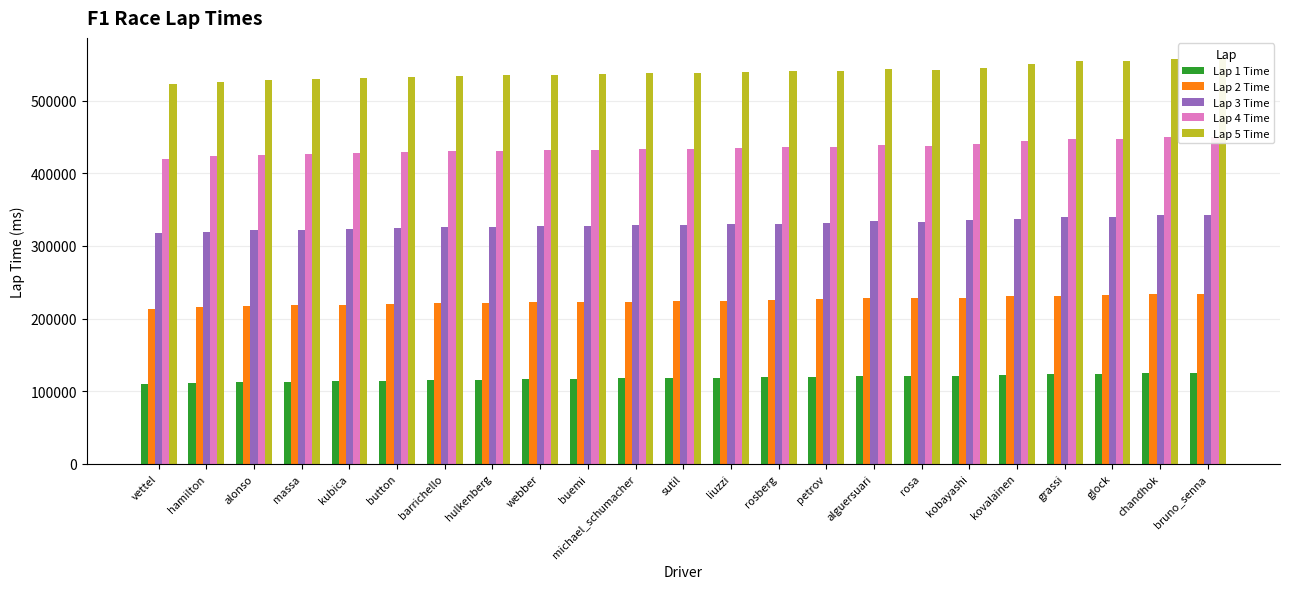

Reading left to right, transcribe all the data shown in this chart.

Lap 1 Time: 109992	111661	112550	113196	113848	114539	114930	115641	116306	116998	117746	118481	118757	119731	120108	120584	120877	121266	122650	123271	124160	124464	124670
Lap 2 Time: 213760	216154	217751	218408	219048	220211	220832	221806	222182	222433	222991	223544	224644	225721	226541	228588	228226	228905	230490	231431	232136	233799	234442
Lap 3 Time: 317294	319690	321474	322515	323338	325080	325630	326697	327358	328010	328815	329301	330104	330848	331408	334677	333385	335639	337456	339258	339898	342017	342594
Lap 4 Time: 420447	423358	425732	426634	427558	429240	430224	431487	432029	432775	433458	434199	435048	435855	436440	439544	438425	440933	444434	446897	447552	449833	450551
Lap 5 Time: 523502	526517	528851	529968	531341	533302	534309	535638	536093	537137	537917	538769	539679	540763	541547	544132	543110	545594	550848	554685	555171	557652	558760